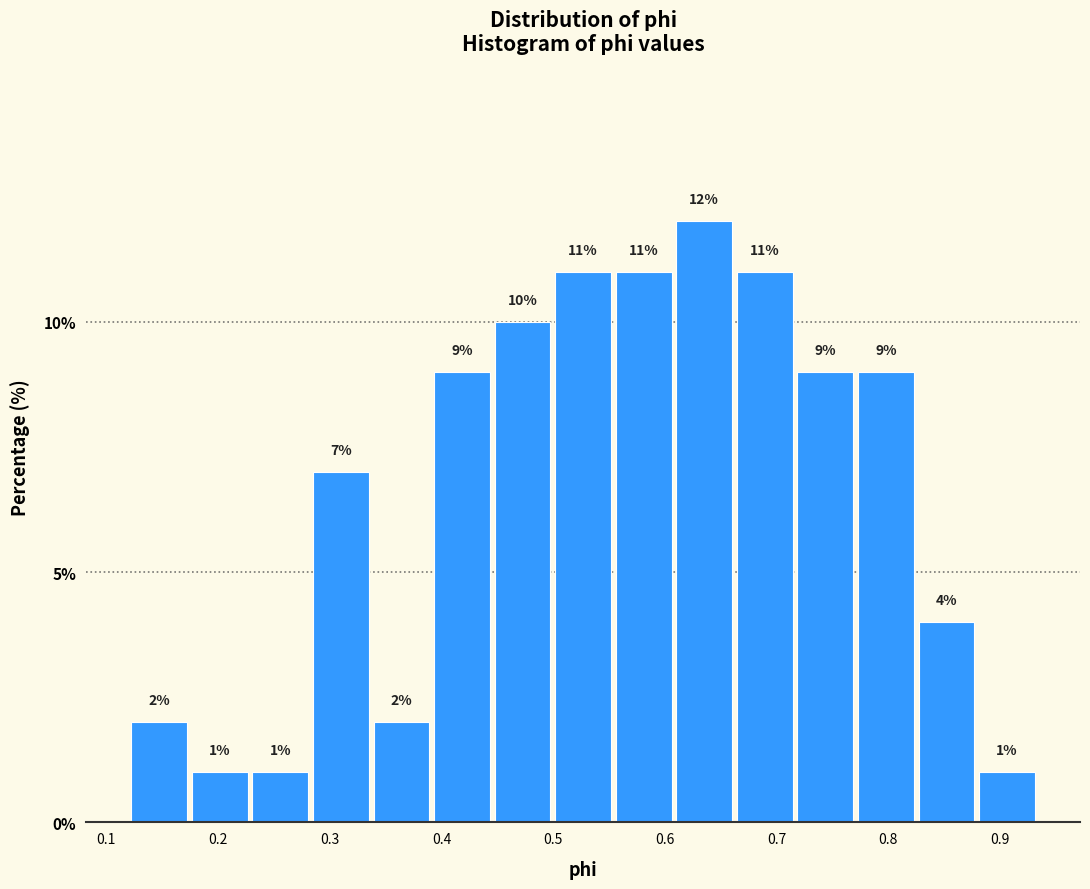

Reading left to right, transcribe this chart: for each bar, give the range it covers on the x-axis and its height. The bar edges are not printed on the chart, so give them approximately, as read against the axis.

0.12 to 0.17: 2
0.17 to 0.23: 1
0.23 to 0.28: 1
0.28 to 0.34: 7
0.34 to 0.39: 2
0.39 to 0.45: 9
0.45 to 0.50: 10
0.50 to 0.55: 11
0.55 to 0.61: 11
0.61 to 0.66: 12
0.66 to 0.72: 11
0.72 to 0.77: 9
0.77 to 0.82: 9
0.82 to 0.88: 4
0.88 to 0.93: 1